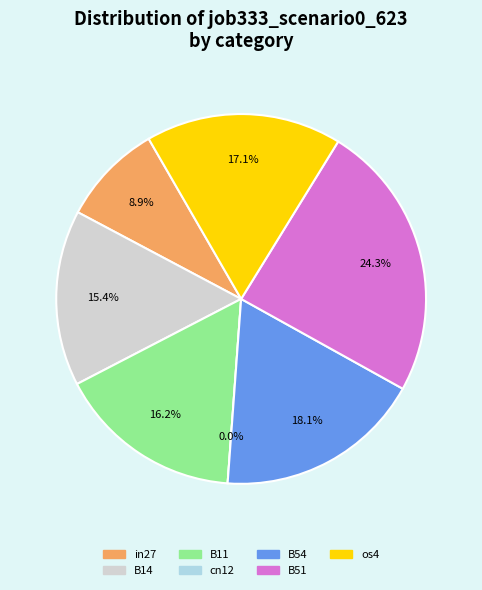

What is the change in value from cn12 to B54?

+0.2